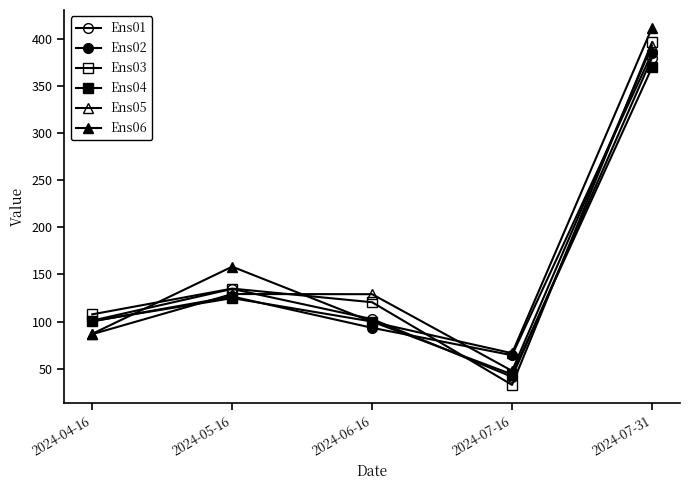

What is the lowest value of the Ens02 series?

64.4